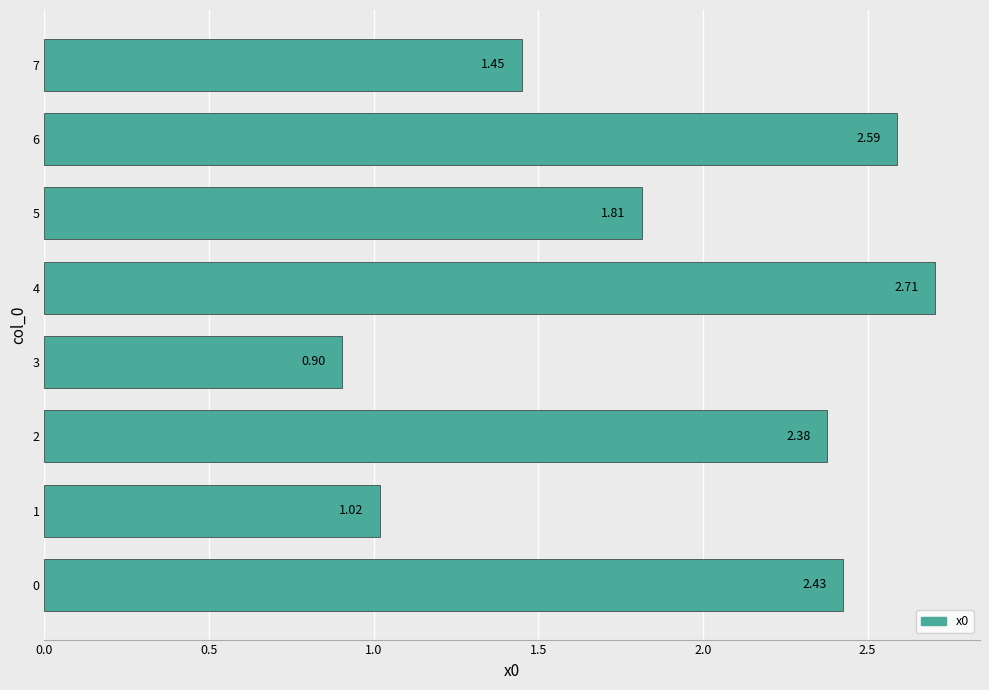

Which has a higher value, 4 or 6?

4